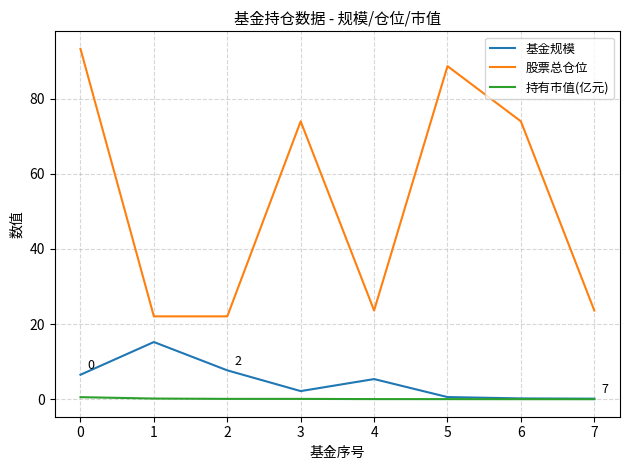

Between 0 and 1, which series saw the biggest shift?

股票总仓位